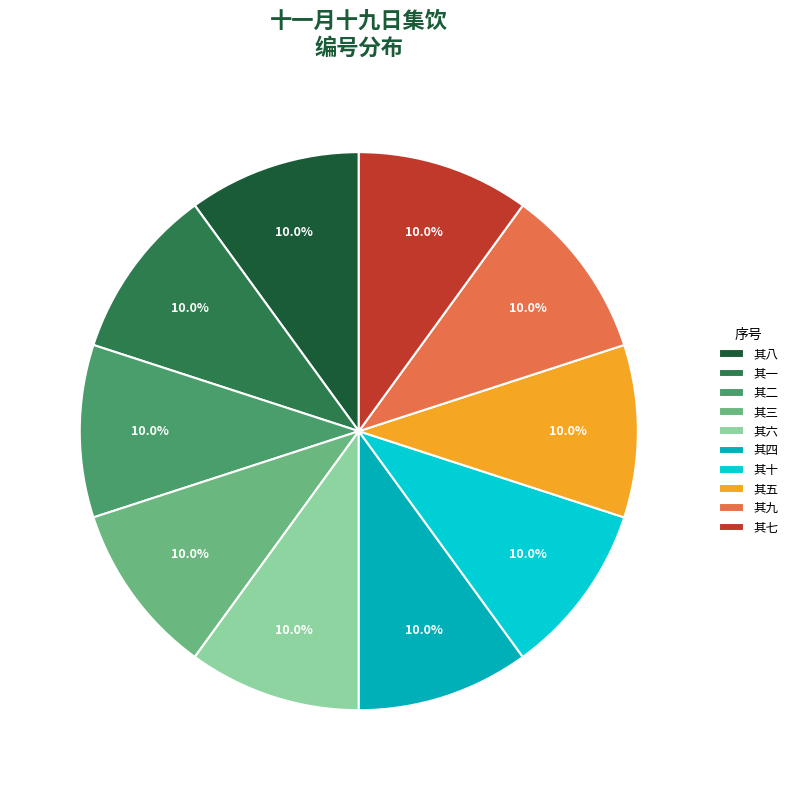

To the nearest percent, what is the combined percentage of 其四 and 其十?

20%